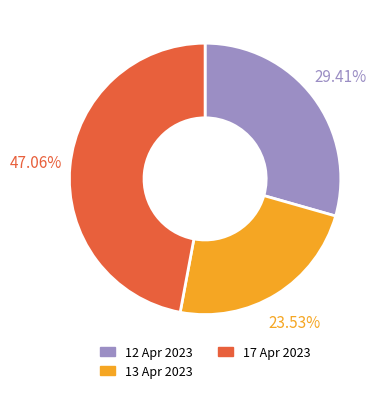

Combined, do 17 Apr 2023 and 13 Apr 2023 account for over 50%?

Yes